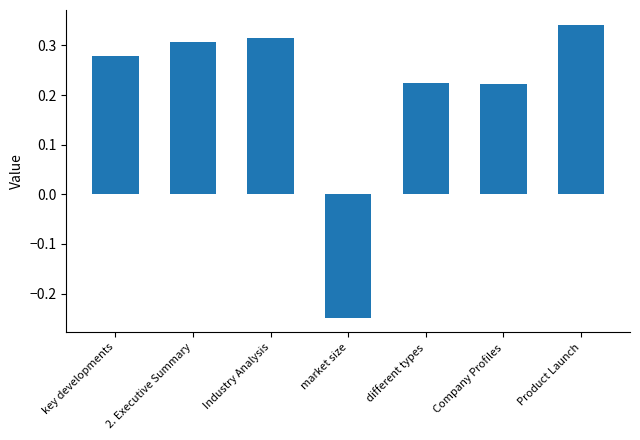

The value at Company Profiles is 0.3. True or false?

False